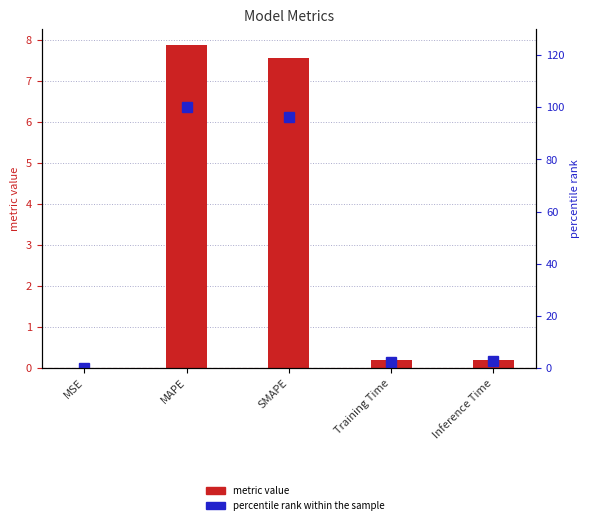

Are the bars grouped side by side (vs. stacked)?

Yes